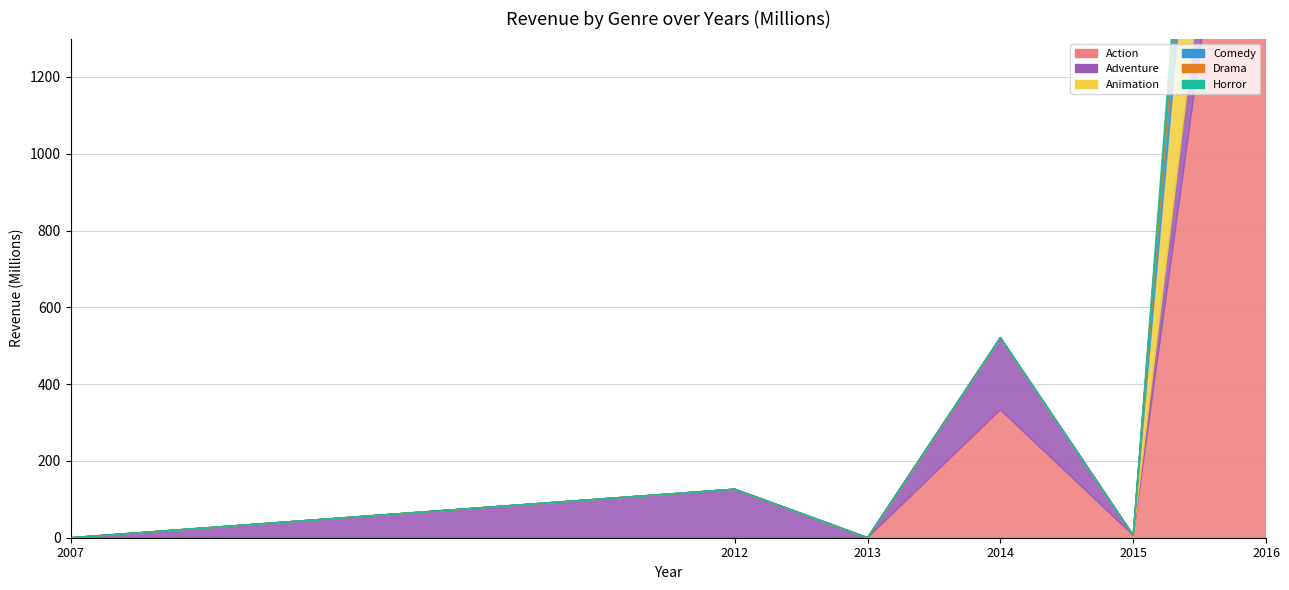

True or false: Comedy has a value of 0.0 at 2012.

True